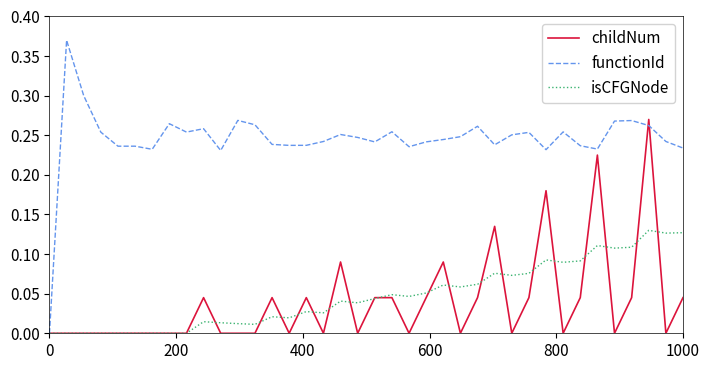

True or false: functionId has more than 2 points higher than both neighbors.

True